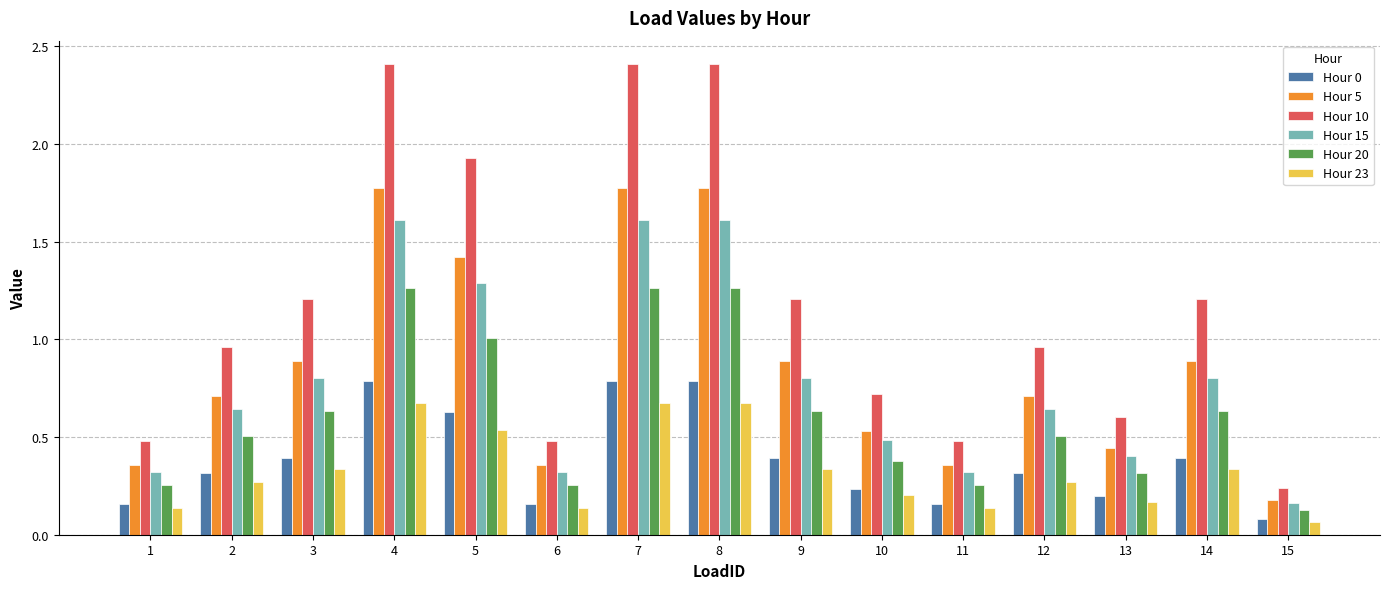

At 3, list the series in order from largest to smallest.

Hour 10, Hour 5, Hour 15, Hour 20, Hour 0, Hour 23